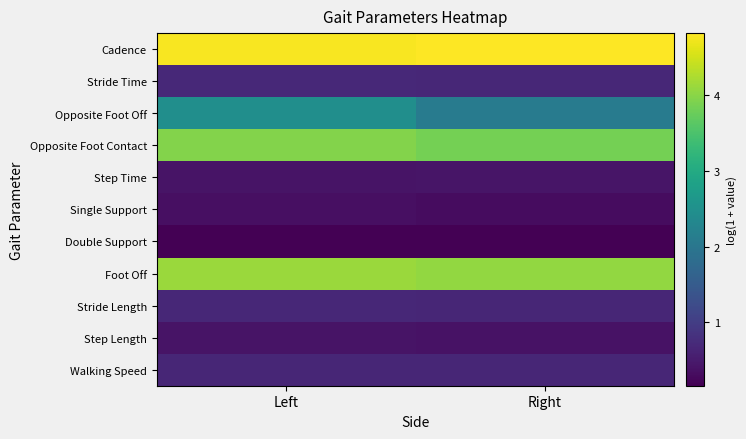

Reading left to right, what are all the values shown in this chart?

Cadence: Left=4.8	Right=4.8
Stride Time: Left=0.7	Right=0.7
Opposite Foot Off: Left=2.5	Right=2.1
Opposite Foot Contact: Left=4.0	Right=3.8
Step Time: Left=0.4	Right=0.4
Single Support: Left=0.4	Right=0.3
Double Support: Left=0.2	Right=0.2
Foot Off: Left=4.1	Right=4.1
Stride Length: Left=0.7	Right=0.7
Step Length: Left=0.4	Right=0.4
Walking Speed: Left=0.7	Right=0.7